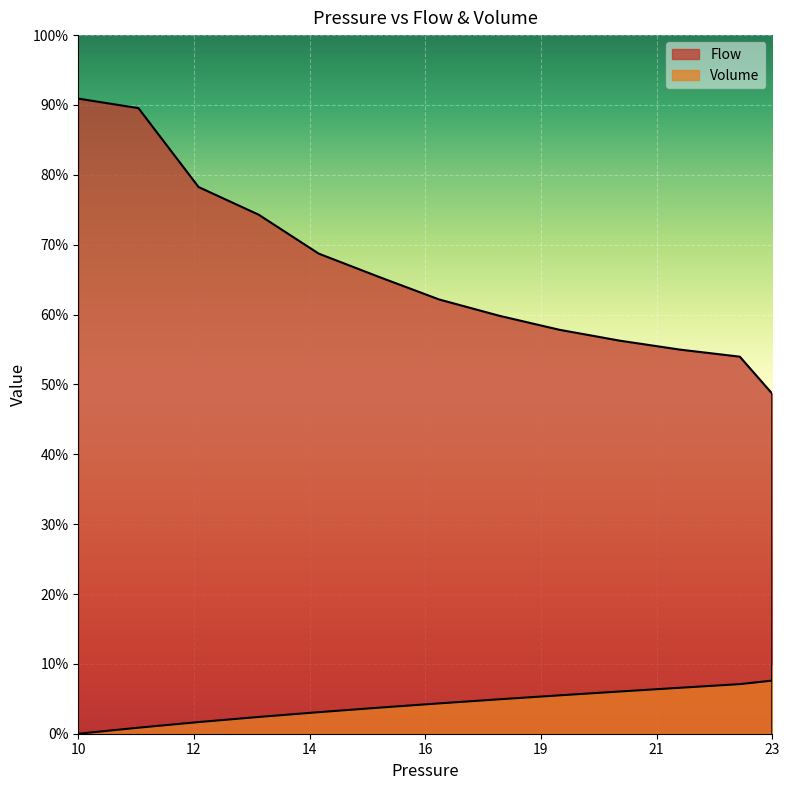

Which category has the lowest value across all series?

10